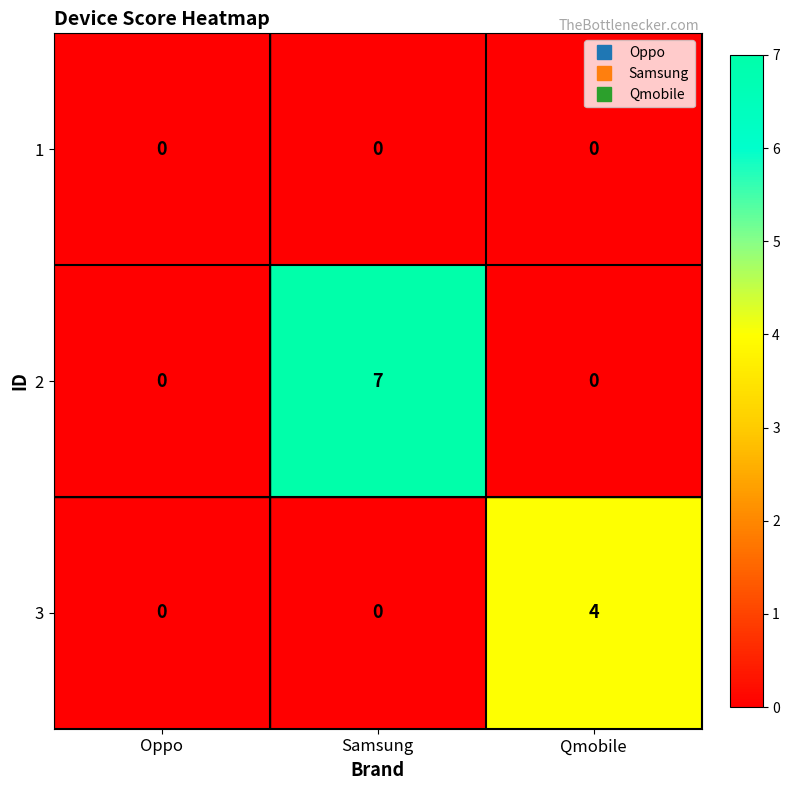

Rank the series by their average value, from lowest to highest.

1, 3, 2